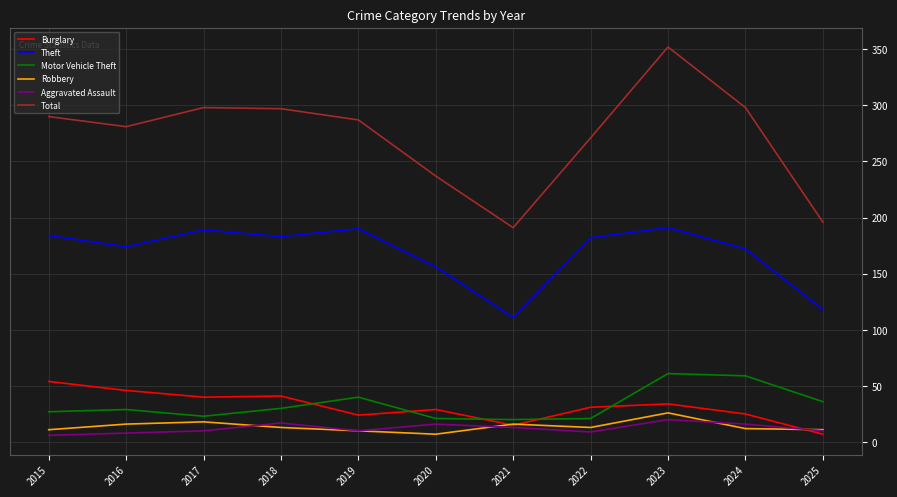

What is the average value of the Total series?

273